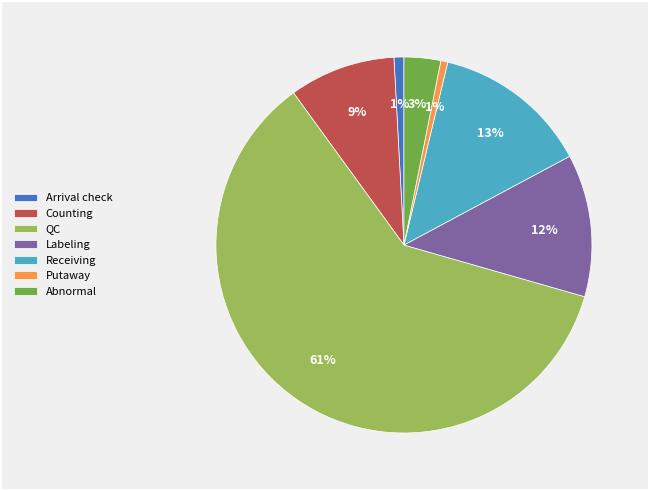

What percentage is the QC slice, to the nearest percent?

61%